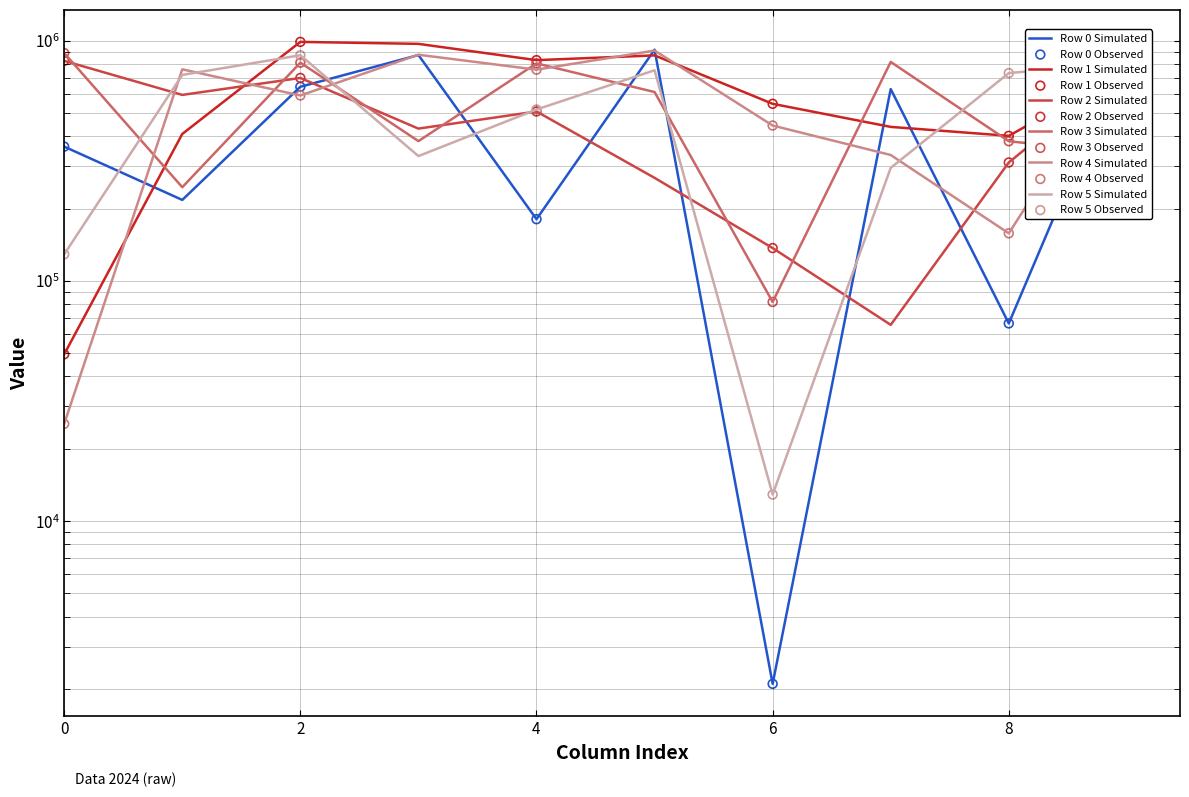

What are all the series names shown in the legend?

Row 0, Row 1, Row 2, Row 3, Row 4, Row 5